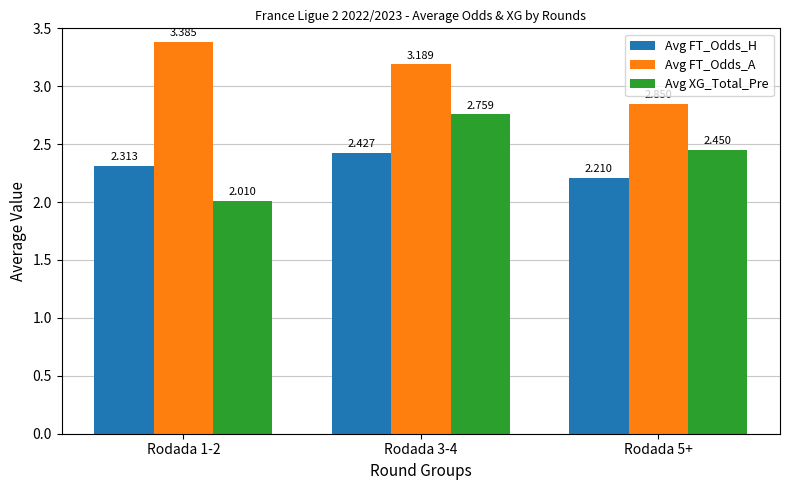

At Rodada 5+, list the series in order from smallest to largest.

Avg FT_Odds_H, Avg XG_Total_Pre, Avg FT_Odds_A